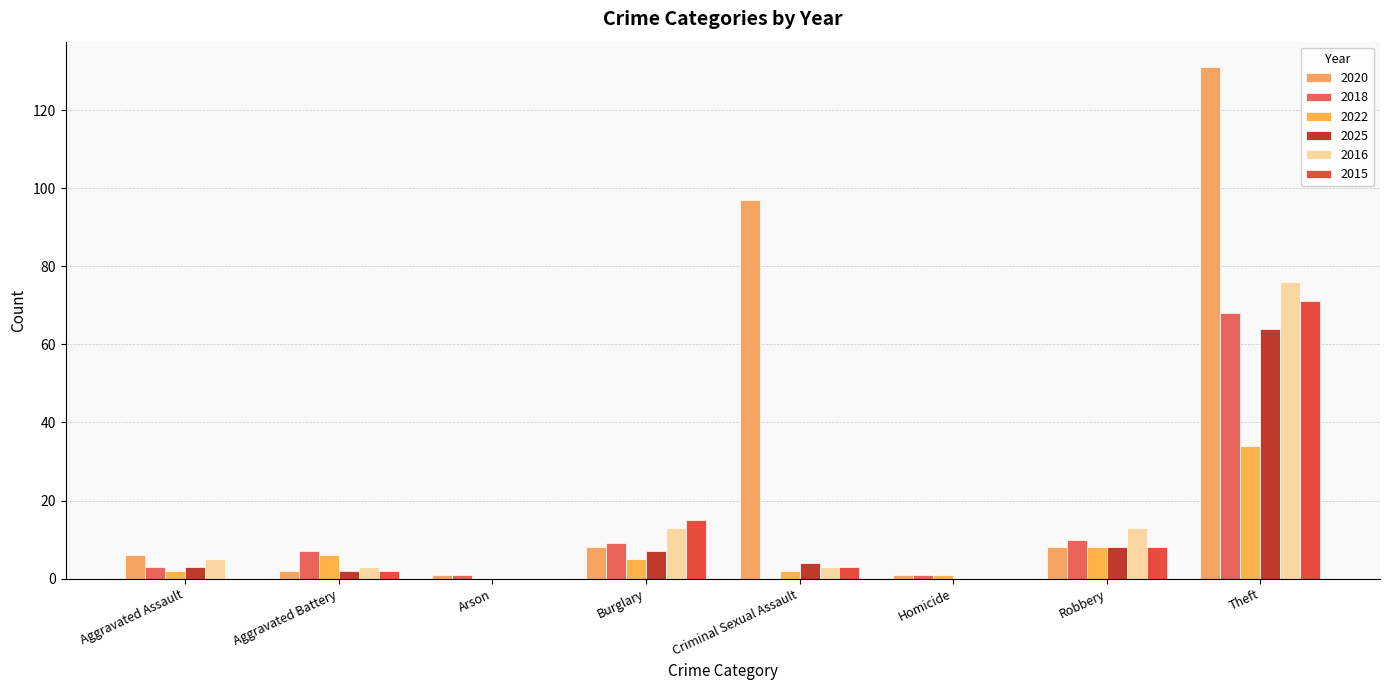

Count the number of data series in this chart.

6